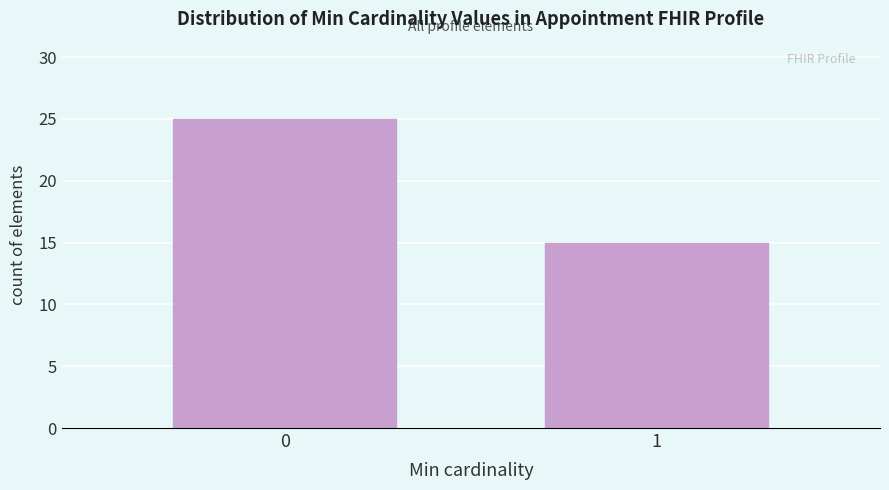

Reading left to right, list all the values displayed in this chart.

0=25	1=15